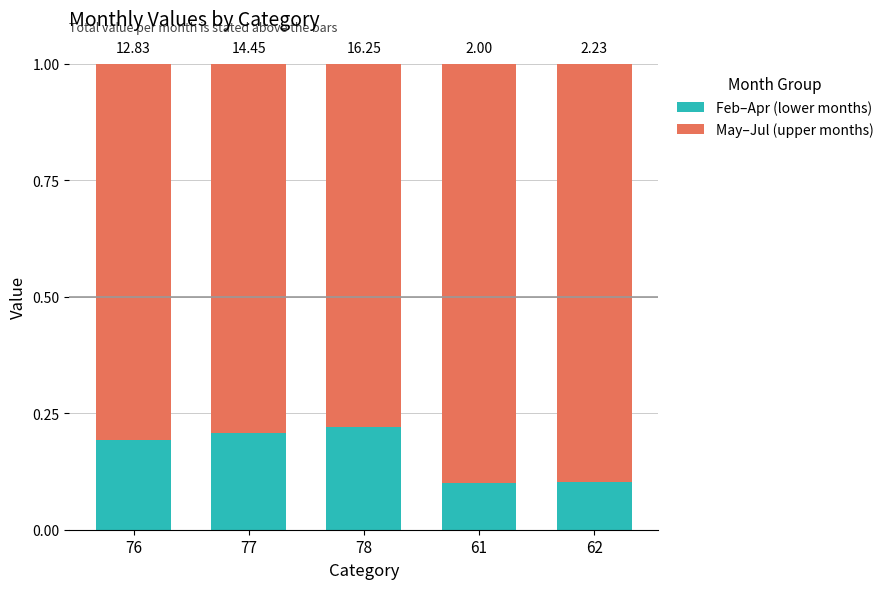

What are all the series names shown in the legend?

Feb–Apr (lower months), May–Jul (upper months)